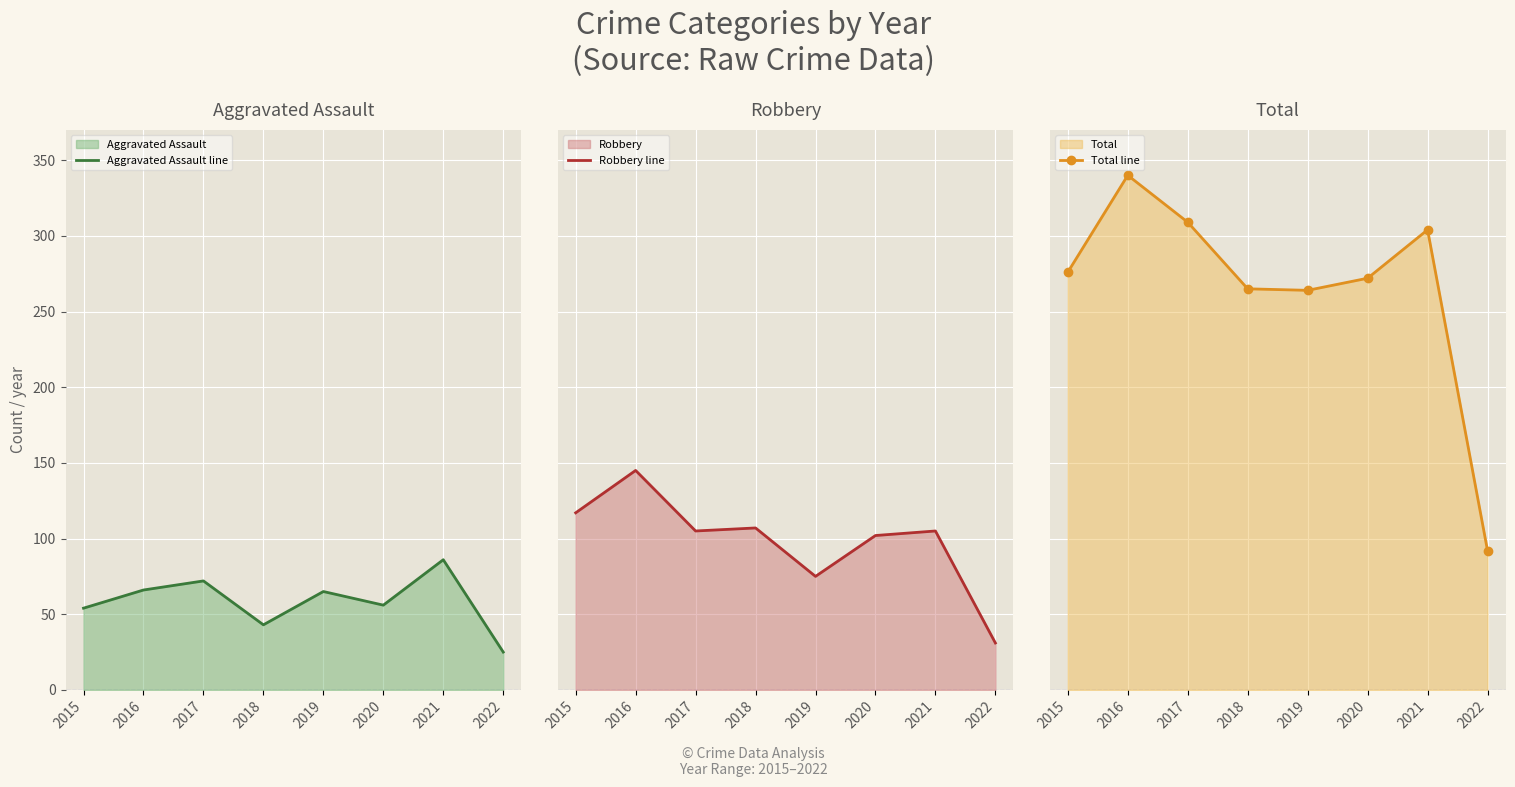

Reading right to left, transcribe all the data shown in this chart.

Aggravated Assault line: 2022=25	2021=86	2020=56	2019=65	2018=43	2017=72	2016=66	2015=54
Robbery line: 2022=31	2021=105	2020=102	2019=75	2018=107	2017=105	2016=145	2015=117
Total line: 2022=92	2021=304	2020=272	2019=264	2018=265	2017=309	2016=340	2015=276